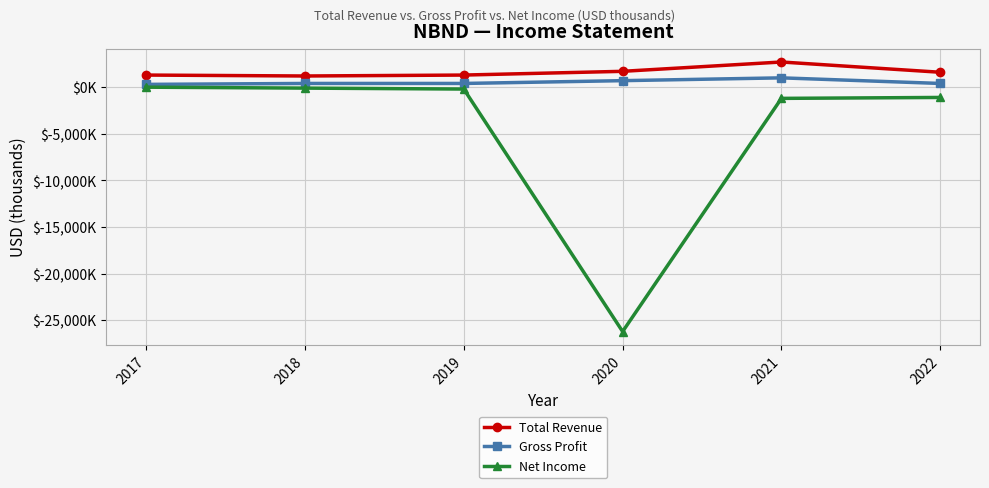

At which label is Net Income closest to -13100?

2021